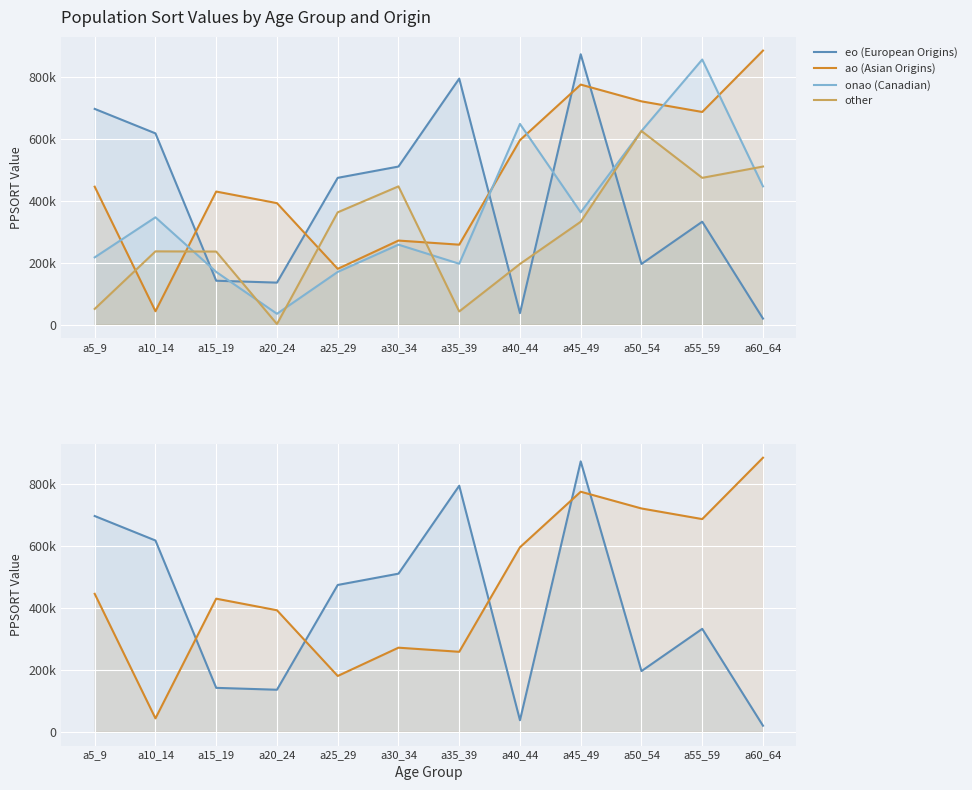

The onao (Canadian) series shows 170728 at a15_19. True or false?

True